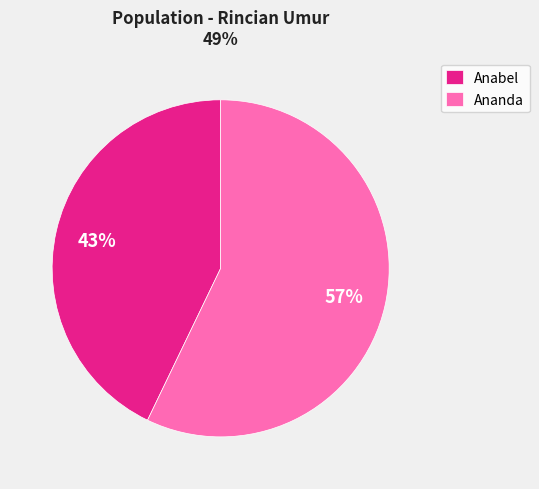

To the nearest percent, what is the difference between the largest and smallest slice percentages?

14%